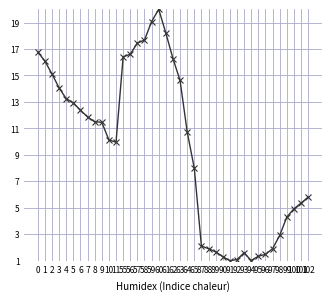

What is the value of the 3rd point from the left?

15.1